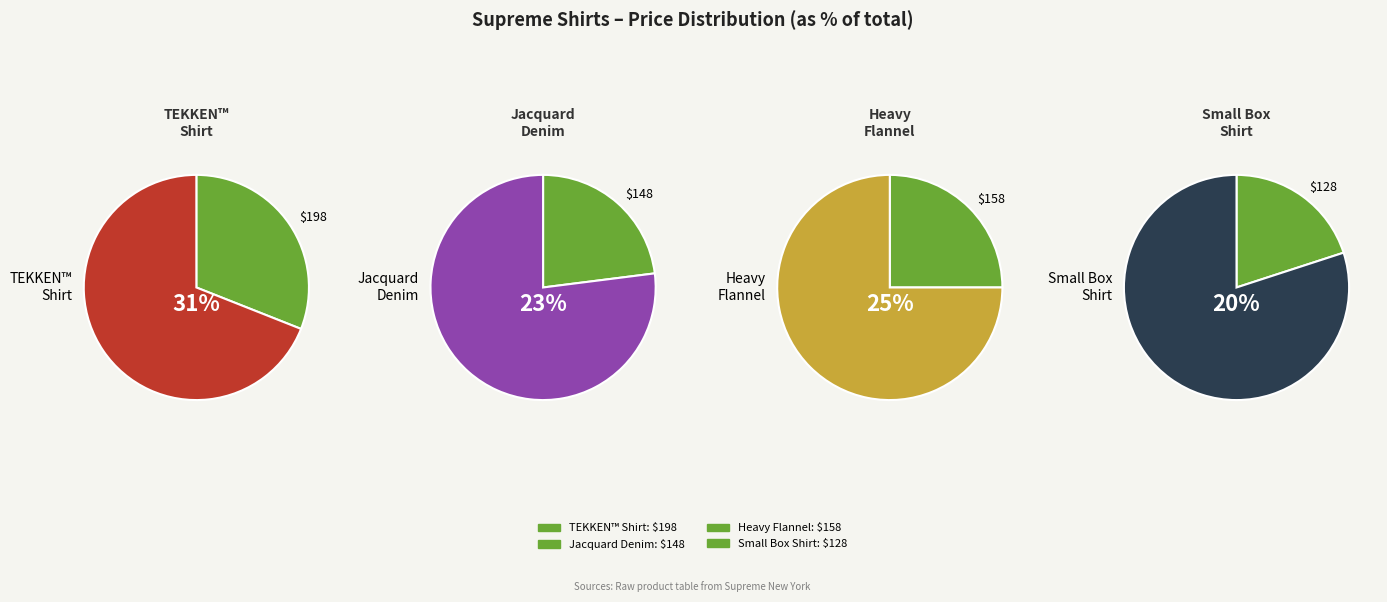

Does Supreme®/Yohji Yamamoto® TEKKEN™ Shirt account for over 50% of the chart?

No